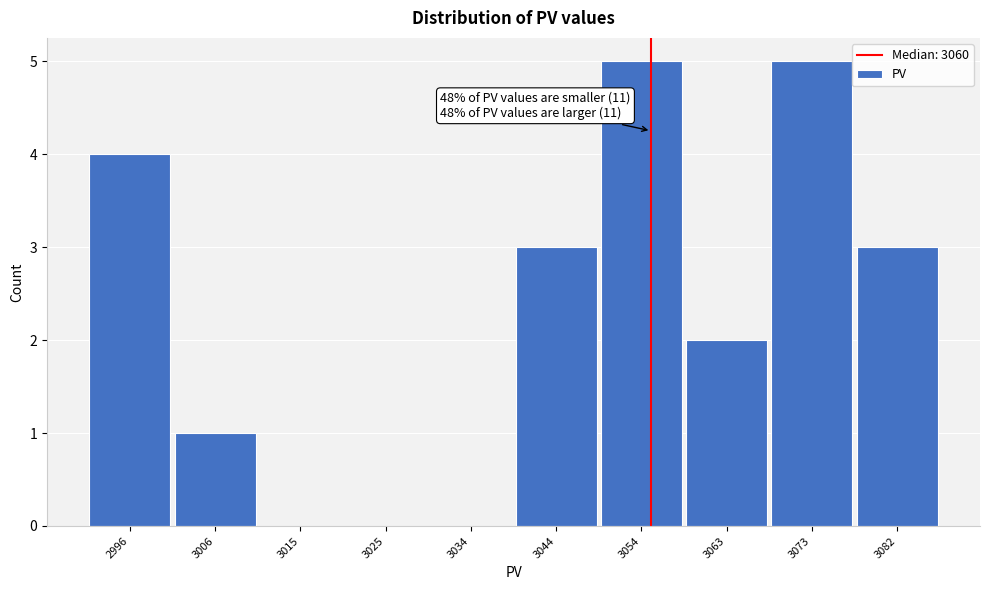

Reading left to right, what are all the values shown in this chart?

2996=4	3006=1	3015=0	3025=0	3034=0	3044=3	3054=5	3063=2	3073=5	3082=3